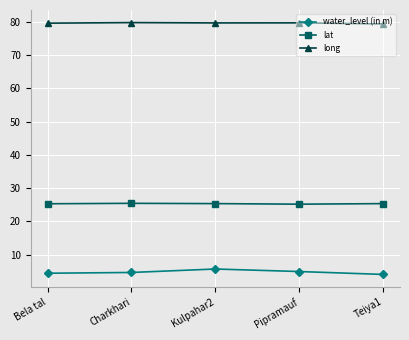

True or false: lat has more than 0 points higher than both neighbors.

True